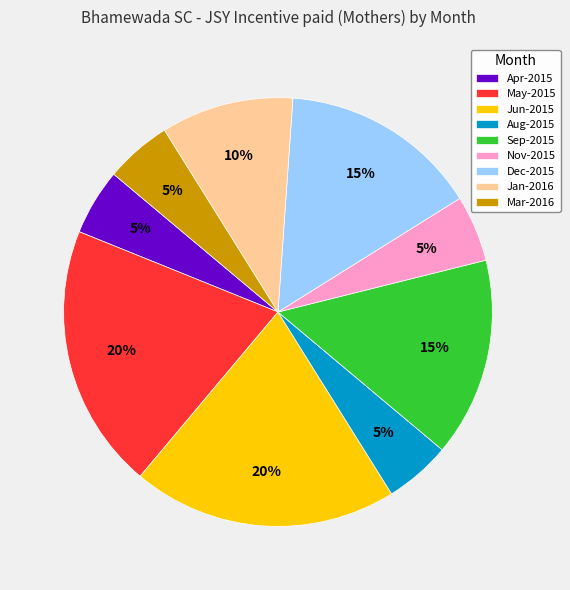

To the nearest percent, what is the average slice percentage?

11%